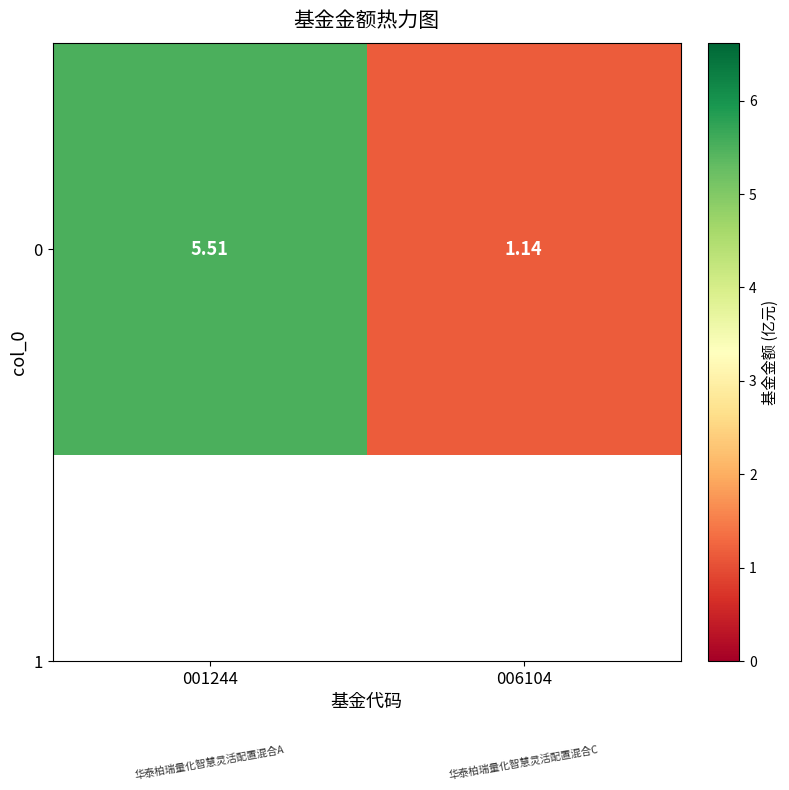

Count the number of data series in this chart.

1